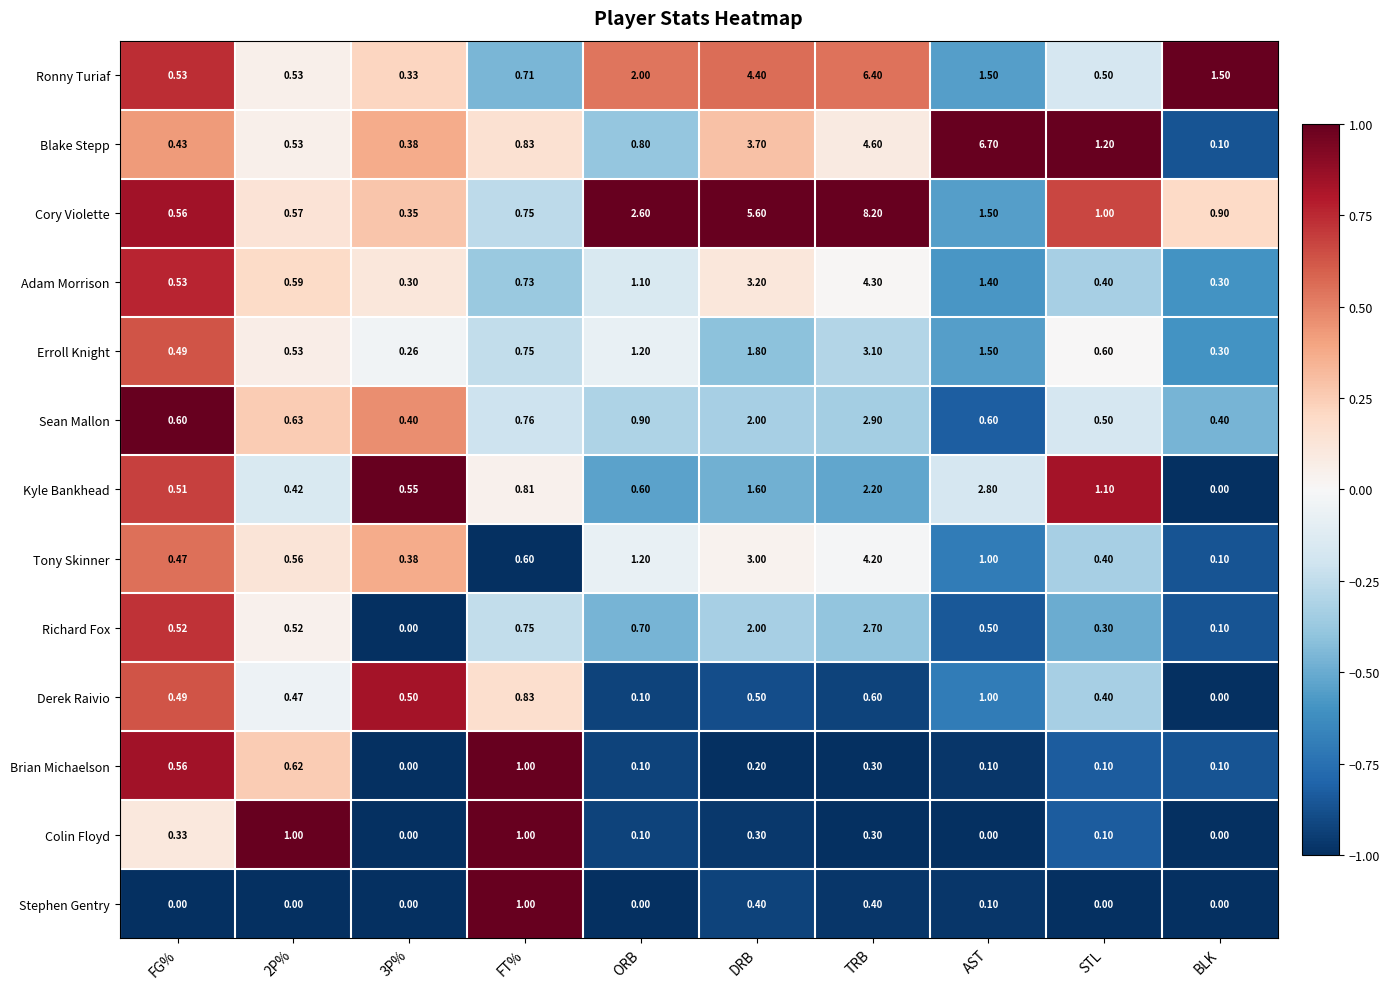

Which series changed the most between 3P% and AST?

Blake Stepp